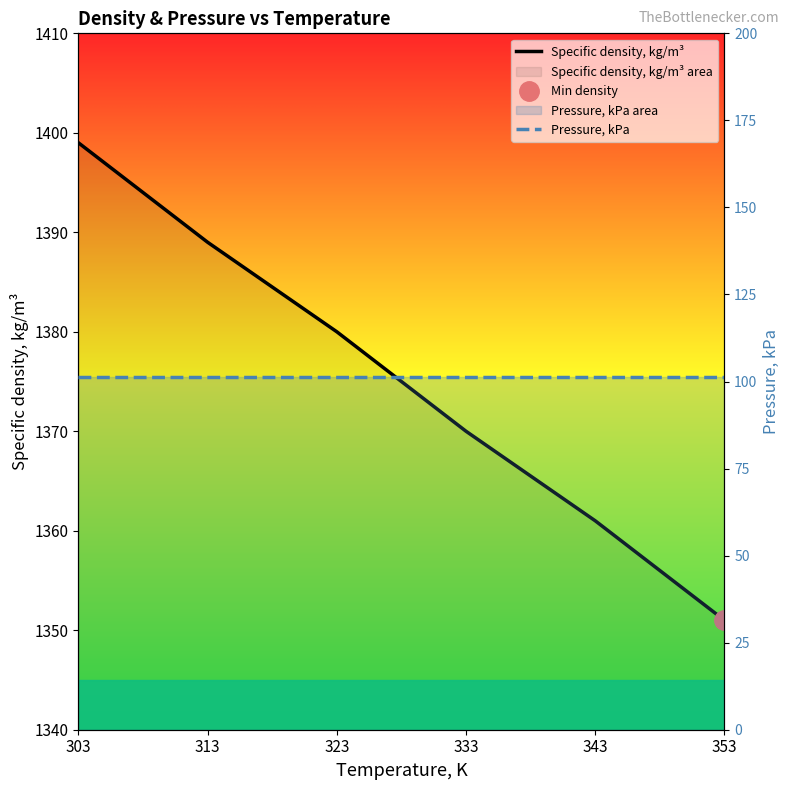

Reading left to right, extract all data points from this chart.

Specific density, kg/m³: 1399.0	1389.0	1380.0	1370.0	1361.0	1351.0
Pressure, kPa: 101.3	101.3	101.3	101.3	101.3	101.3